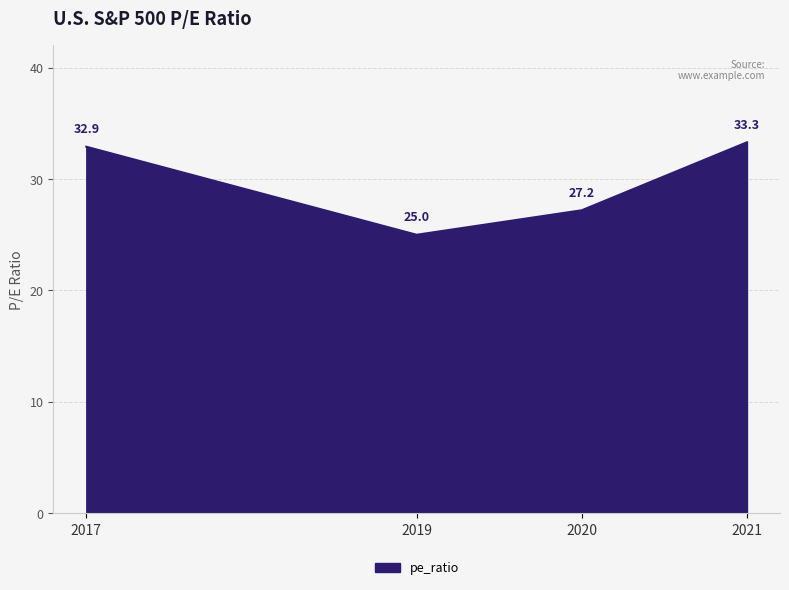

Is it true that the value at 2020 is 27.2?

True